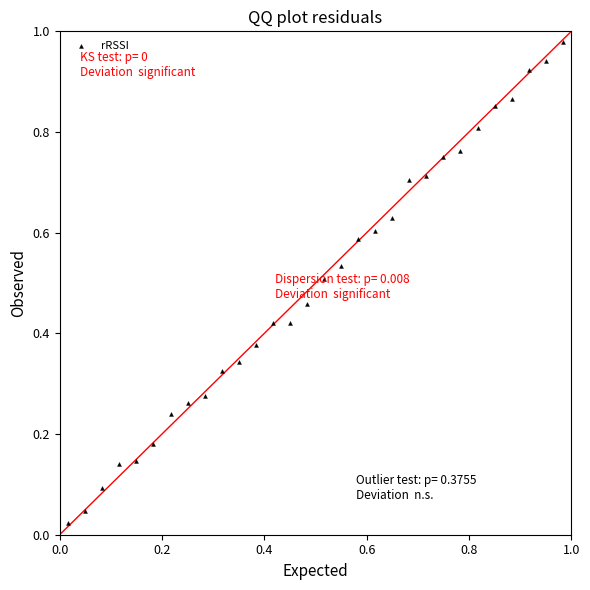

Count the number of points in this scatter plot.

30